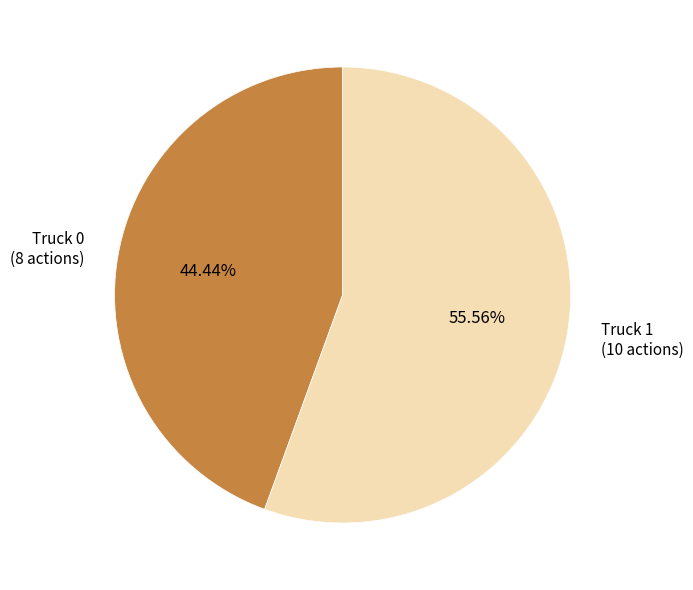

Is there a majority slice in this chart?

Yes